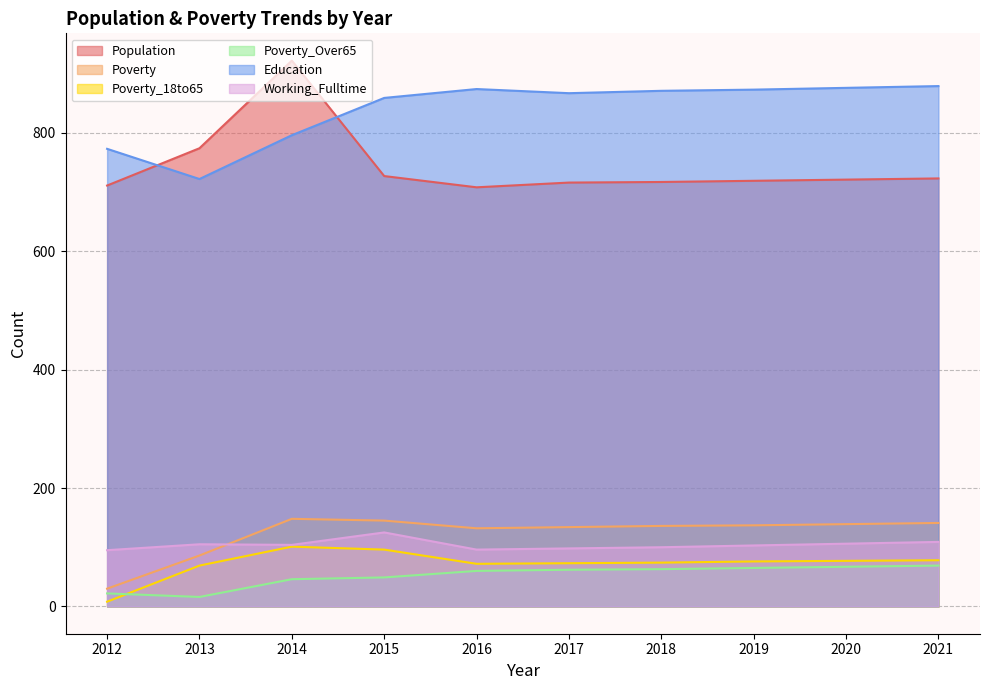

After their last crossing, which series has the higher values: Poverty_18to65 or Poverty_Over65?

Poverty_18to65